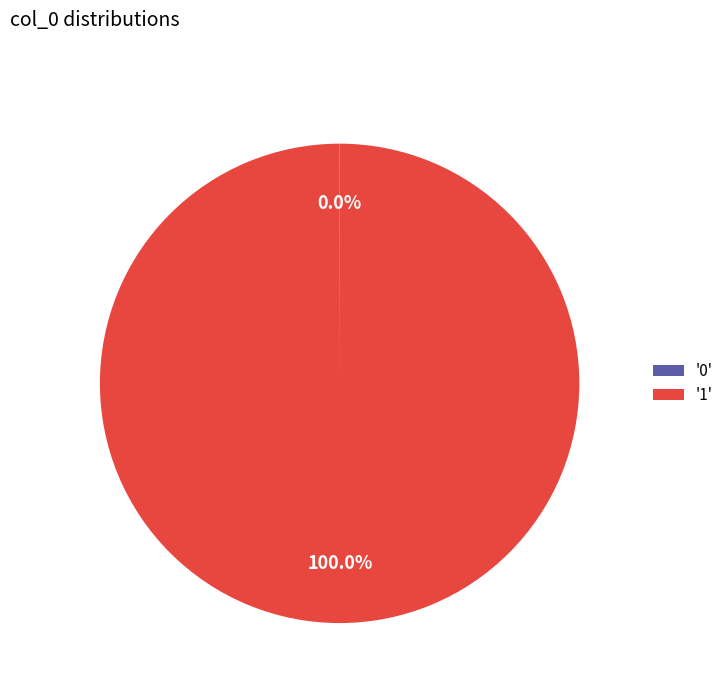

Which category accounts for the majority?

'1'